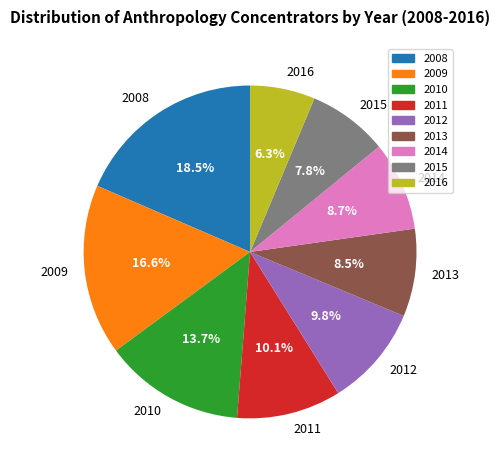

What percentage is NOT represented by 2010?

86.3%